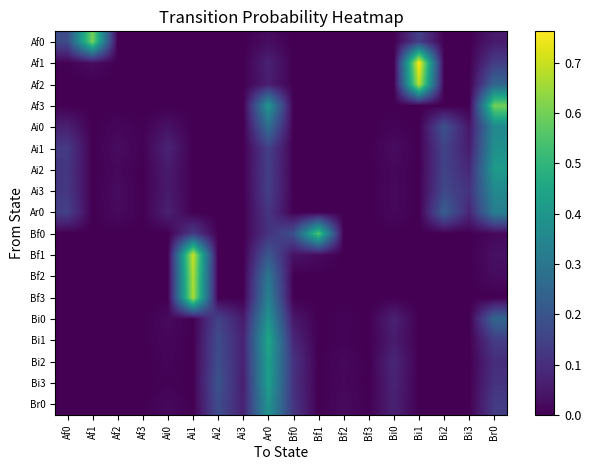

Reading left to right, list all the values displayed in this chart.

Af0: Af0=0.2	Af1=0.6	Af2=0.0	Af3=0.0	Ai0=0.0	Ai1=0.0	Ai2=0.0	Ai3=0.0	Ar0=0.0	Bf0=0.0	Bf1=0.0	Bf2=0.0	Bf3=0.0	Bi0=0.0	Bi1=0.1	Bi2=0.0	Bi3=0.0	Br0=0.1
Af1: Af0=0.0	Af1=0.0	Af2=0.0	Af3=0.0	Ai0=0.0	Ai1=0.0	Ai2=0.0	Ai3=0.0	Ar0=0.1	Bf0=0.0	Bf1=0.0	Bf2=0.0	Bf3=0.0	Bi0=0.0	Bi1=0.8	Bi2=0.0	Bi3=0.0	Br0=0.1
Af2: Af0=0.0	Af1=0.0	Af2=0.0	Af3=0.0	Ai0=0.0	Ai1=0.0	Ai2=0.0	Ai3=0.0	Ar0=0.1	Bf0=0.0	Bf1=0.0	Bf2=0.0	Bf3=0.0	Bi0=0.0	Bi1=0.7	Bi2=0.0	Bi3=0.0	Br0=0.2
Af3: Af0=0.0	Af1=0.0	Af2=0.0	Af3=0.0	Ai0=0.0	Ai1=0.0	Ai2=0.0	Ai3=0.0	Ar0=0.4	Bf0=0.0	Bf1=0.0	Bf2=0.0	Bf3=0.0	Bi0=0.0	Bi1=0.0	Bi2=0.0	Bi3=0.0	Br0=0.6
Ai0: Af0=0.1	Af1=0.0	Af2=0.0	Af3=0.0	Ai0=0.0	Ai1=0.0	Ai2=0.0	Ai3=0.0	Ar0=0.3	Bf0=0.0	Bf1=0.0	Bf2=0.0	Bf3=0.0	Bi0=0.0	Bi1=0.0	Bi2=0.2	Bi3=0.0	Br0=0.4
Ai1: Af0=0.1	Af1=0.0	Af2=0.0	Af3=0.0	Ai0=0.1	Ai1=0.0	Ai2=0.0	Ai3=0.0	Ar0=0.1	Bf0=0.0	Bf1=0.0	Bf2=0.0	Bf3=0.0	Bi0=0.0	Bi1=0.0	Bi2=0.2	Bi3=0.1	Br0=0.4
Ai2: Af0=0.1	Af1=0.0	Af2=0.0	Af3=0.0	Ai0=0.1	Ai1=0.0	Ai2=0.0	Ai3=0.0	Ar0=0.1	Bf0=0.0	Bf1=0.0	Bf2=0.0	Bf3=0.0	Bi0=0.0	Bi1=0.0	Bi2=0.2	Bi3=0.1	Br0=0.4
Ai3: Af0=0.1	Af1=0.0	Af2=0.0	Af3=0.0	Ai0=0.1	Ai1=0.0	Ai2=0.0	Ai3=0.0	Ar0=0.1	Bf0=0.0	Bf1=0.0	Bf2=0.0	Bf3=0.0	Bi0=0.0	Bi1=0.0	Bi2=0.2	Bi3=0.1	Br0=0.4
Ar0: Af0=0.1	Af1=0.0	Af2=0.0	Af3=0.0	Ai0=0.1	Ai1=0.0	Ai2=0.0	Ai3=0.0	Ar0=0.1	Bf0=0.0	Bf1=0.0	Bf2=0.0	Bf3=0.0	Bi0=0.0	Bi1=0.0	Bi2=0.2	Bi3=0.1	Br0=0.3
Bf0: Af0=0.0	Af1=0.0	Af2=0.0	Af3=0.0	Ai0=0.0	Ai1=0.1	Ai2=0.0	Ai3=0.0	Ar0=0.1	Bf0=0.2	Bf1=0.6	Bf2=0.0	Bf3=0.0	Bi0=0.0	Bi1=0.0	Bi2=0.0	Bi3=0.0	Br0=0.0
Bf1: Af0=0.0	Af1=0.0	Af2=0.0	Af3=0.0	Ai0=0.0	Ai1=0.7	Ai2=0.0	Ai3=0.0	Ar0=0.2	Bf0=0.0	Bf1=0.0	Bf2=0.0	Bf3=0.0	Bi0=0.0	Bi1=0.0	Bi2=0.0	Bi3=0.0	Br0=0.0
Bf2: Af0=0.0	Af1=0.0	Af2=0.0	Af3=0.0	Ai0=0.0	Ai1=0.7	Ai2=0.0	Ai3=0.0	Ar0=0.3	Bf0=0.0	Bf1=0.0	Bf2=0.0	Bf3=0.0	Bi0=0.0	Bi1=0.0	Bi2=0.0	Bi3=0.0	Br0=0.0
Bf3: Af0=0.0	Af1=0.0	Af2=0.0	Af3=0.0	Ai0=0.0	Ai1=0.7	Ai2=0.0	Ai3=0.0	Ar0=0.3	Bf0=0.0	Bf1=0.0	Bf2=0.0	Bf3=0.0	Bi0=0.0	Bi1=0.0	Bi2=0.0	Bi3=0.0	Br0=0.0
Bi0: Af0=0.0	Af1=0.0	Af2=0.0	Af3=0.0	Ai0=0.0	Ai1=0.0	Ai2=0.2	Ai3=0.1	Ar0=0.4	Bf0=0.1	Bf1=0.0	Bf2=0.0	Bf3=0.0	Bi0=0.1	Bi1=0.0	Bi2=0.0	Bi3=0.0	Br0=0.2
Bi1: Af0=0.0	Af1=0.0	Af2=0.0	Af3=0.0	Ai0=0.0	Ai1=0.0	Ai2=0.2	Ai3=0.1	Ar0=0.5	Bf0=0.1	Bf1=0.0	Bf2=0.0	Bf3=0.0	Bi0=0.1	Bi1=0.0	Bi2=0.0	Bi3=0.0	Br0=0.1
Bi2: Af0=0.0	Af1=0.0	Af2=0.0	Af3=0.0	Ai0=0.0	Ai1=0.0	Ai2=0.2	Ai3=0.1	Ar0=0.4	Bf0=0.1	Bf1=0.0	Bf2=0.0	Bf3=0.0	Bi0=0.1	Bi1=0.0	Bi2=0.0	Bi3=0.0	Br0=0.1
Bi3: Af0=0.0	Af1=0.0	Af2=0.0	Af3=0.0	Ai0=0.0	Ai1=0.0	Ai2=0.2	Ai3=0.1	Ar0=0.4	Bf0=0.1	Bf1=0.0	Bf2=0.0	Bf3=0.0	Bi0=0.1	Bi1=0.0	Bi2=0.0	Bi3=0.0	Br0=0.1
Br0: Af0=0.0	Af1=0.0	Af2=0.0	Af3=0.0	Ai0=0.0	Ai1=0.0	Ai2=0.2	Ai3=0.1	Ar0=0.4	Bf0=0.1	Bf1=0.0	Bf2=0.0	Bf3=0.0	Bi0=0.1	Bi1=0.0	Bi2=0.0	Bi3=0.0	Br0=0.1